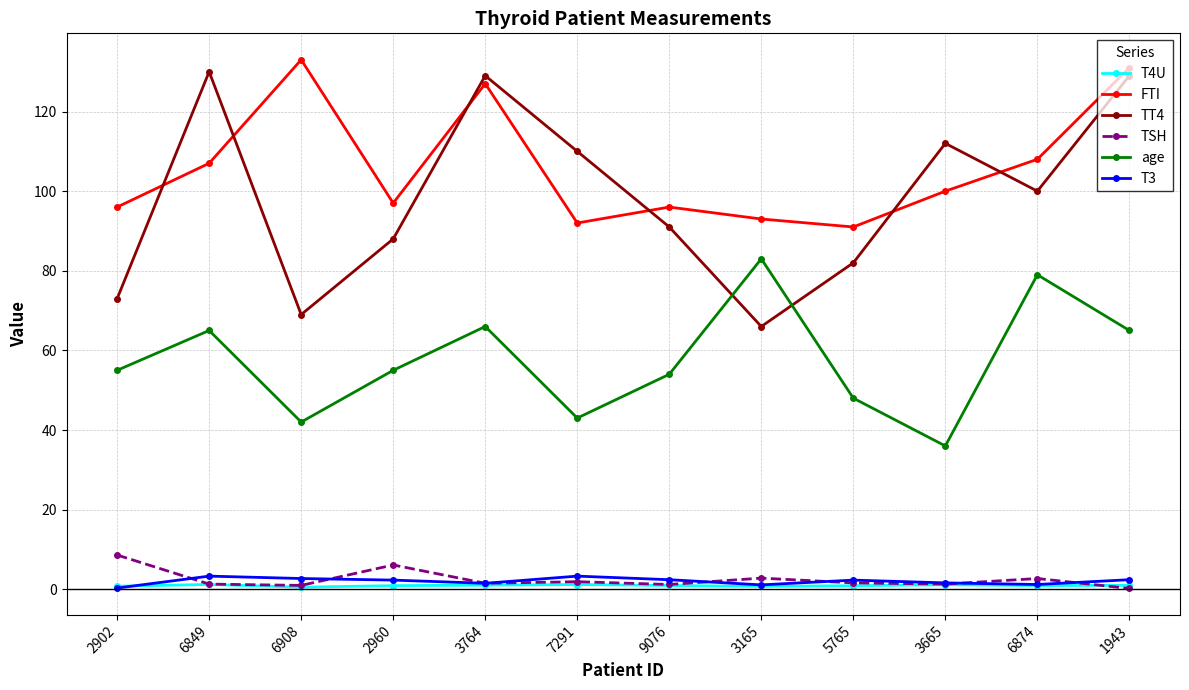

What are all the series names shown in the legend?

T4U, FTI, TT4, TSH, age, T3